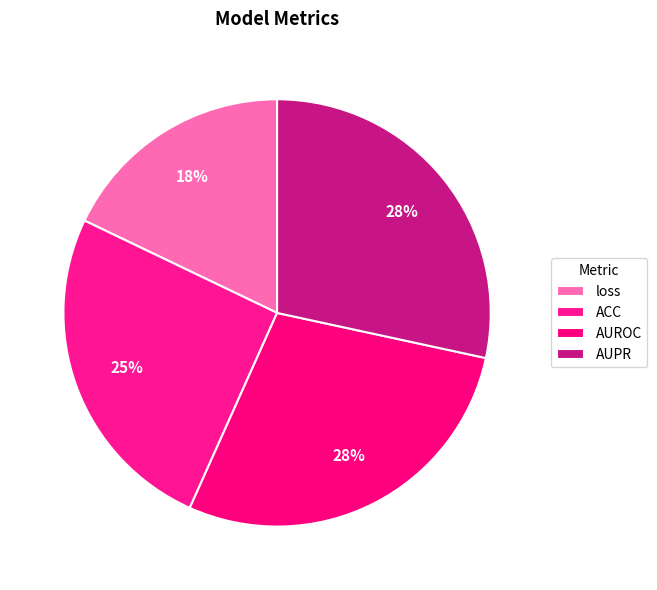

How many segments does this pie chart have?

4